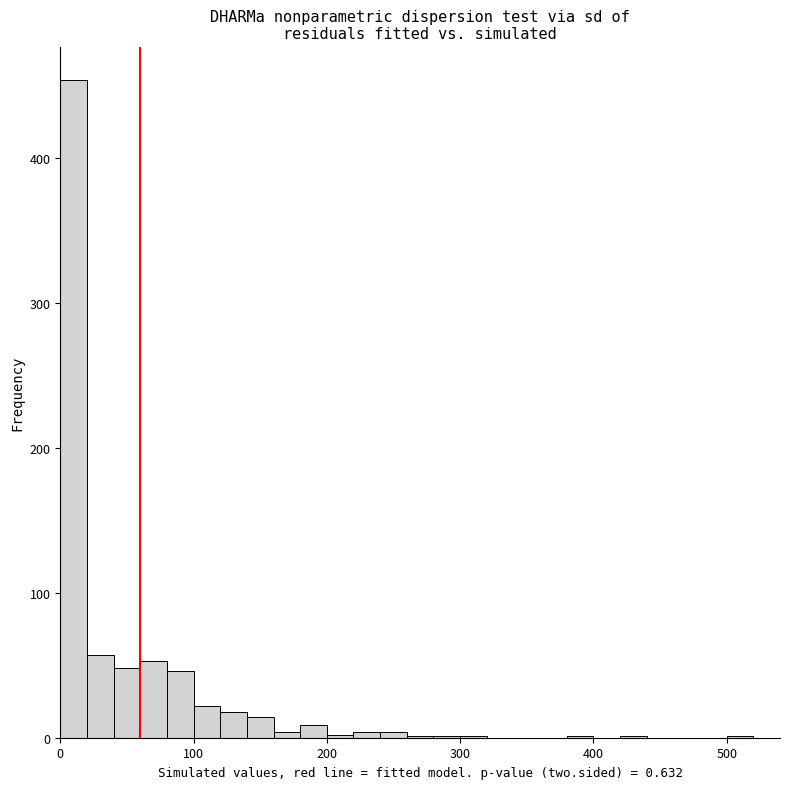

Read against the x-axis, roughly where is the centre of the tallest bar?

10